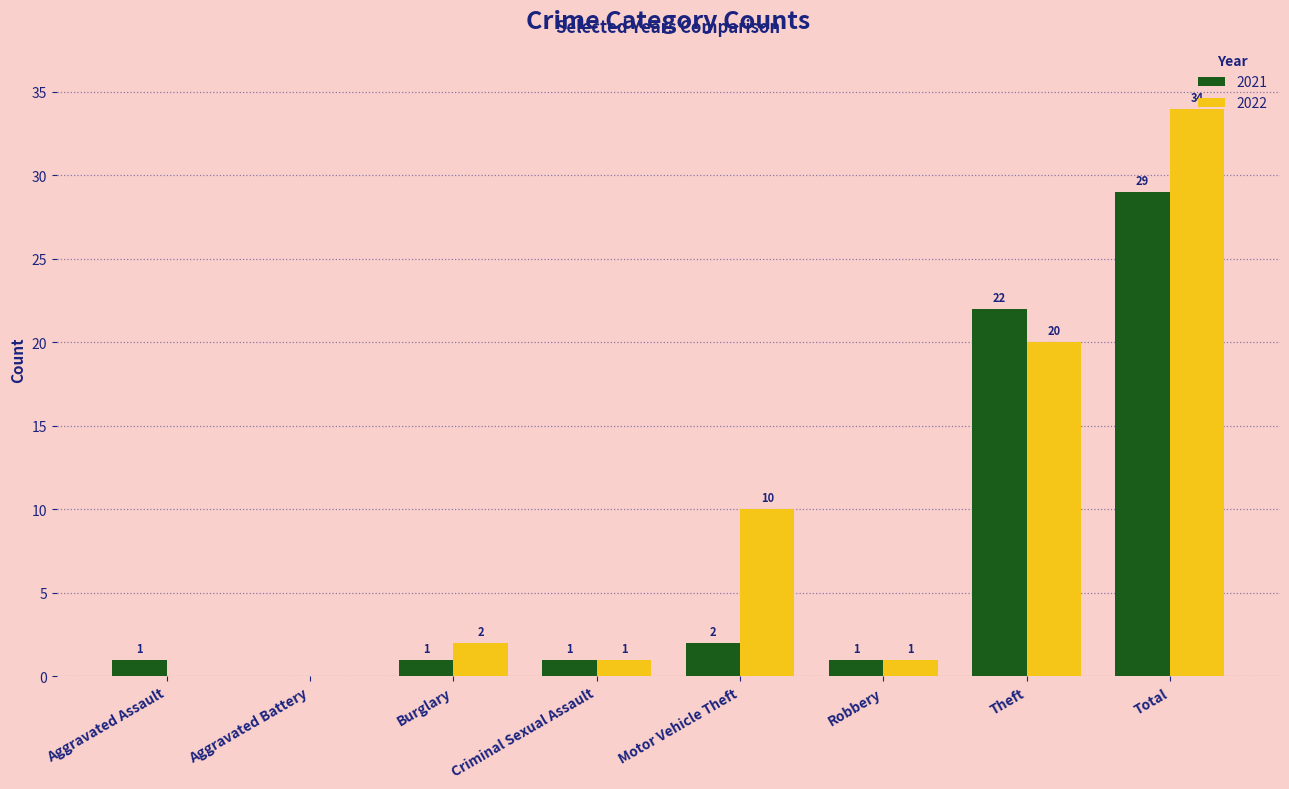

Which series changed the most between Motor Vehicle Theft and Total?

2021